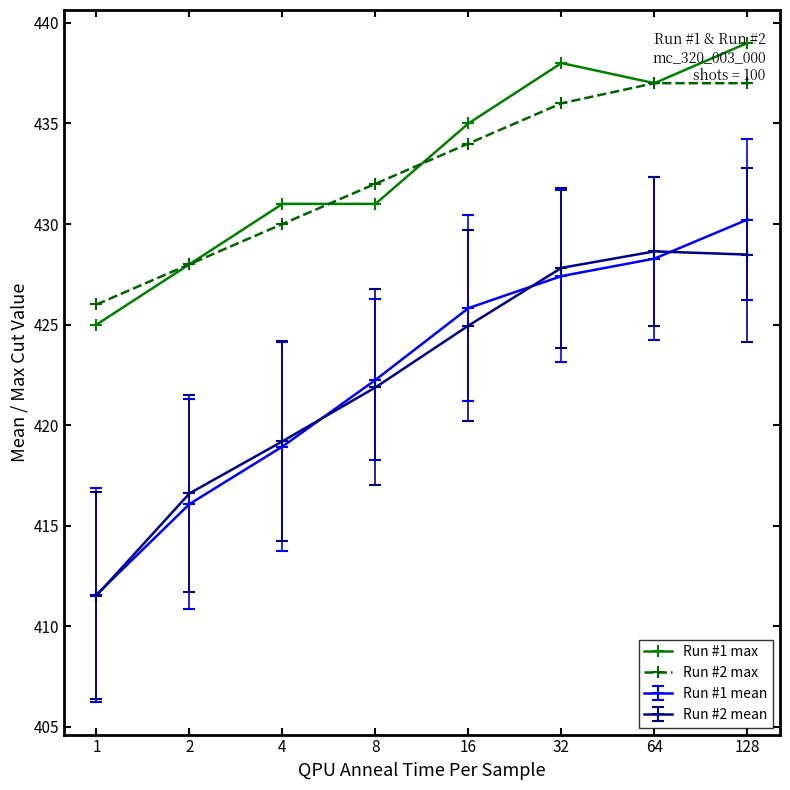

What is the value of the Run #2 max point at the 6th from the left?

436.0